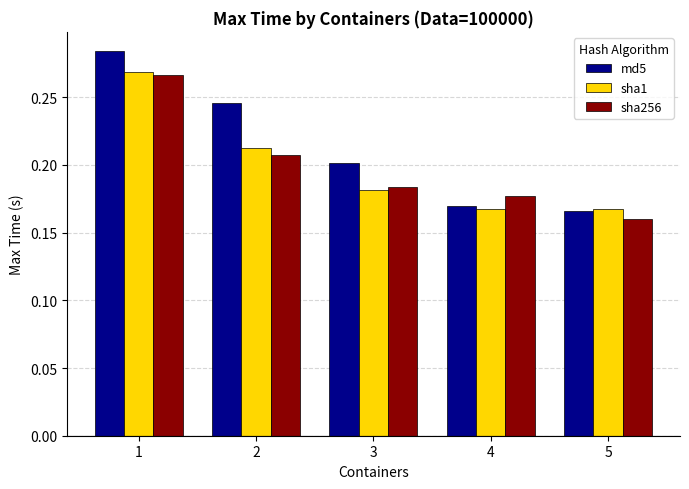

Which series has the largest range (max minus min)?

md5